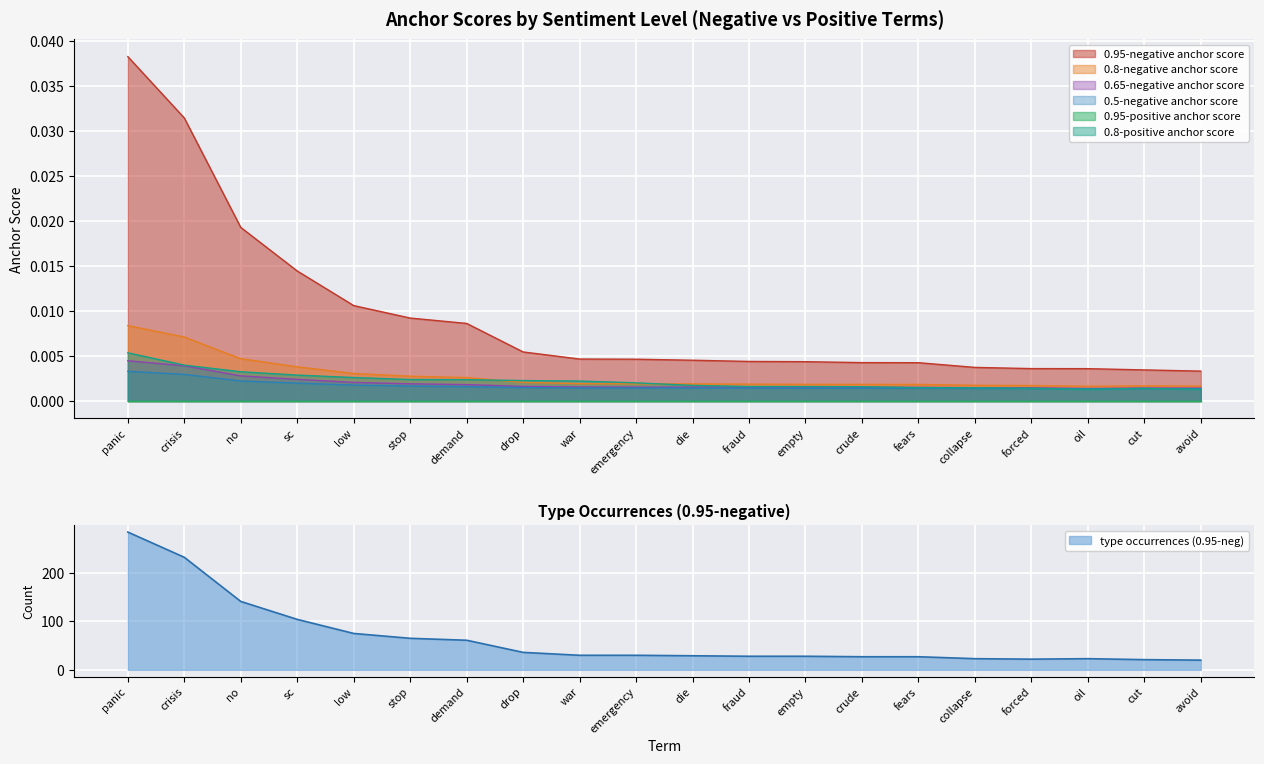

Is the value of 0.8-negative anchor score at cut greater than the value of 0.65-negative anchor score at no?

No